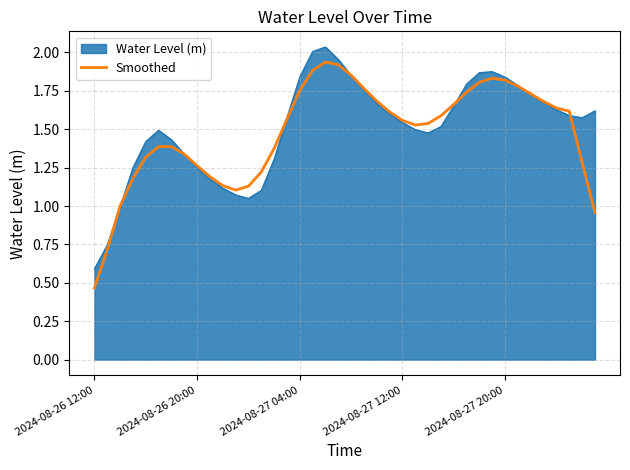

Rank the series by their maximum value, from lowest to highest.

Smoothed, Water Level (m)